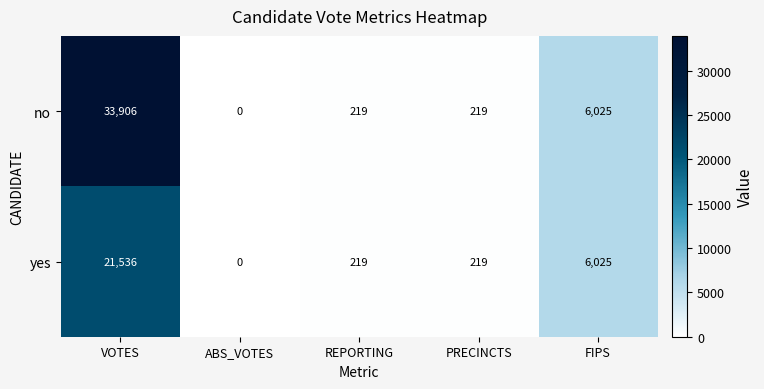

How many positive values does the yes series have?

4